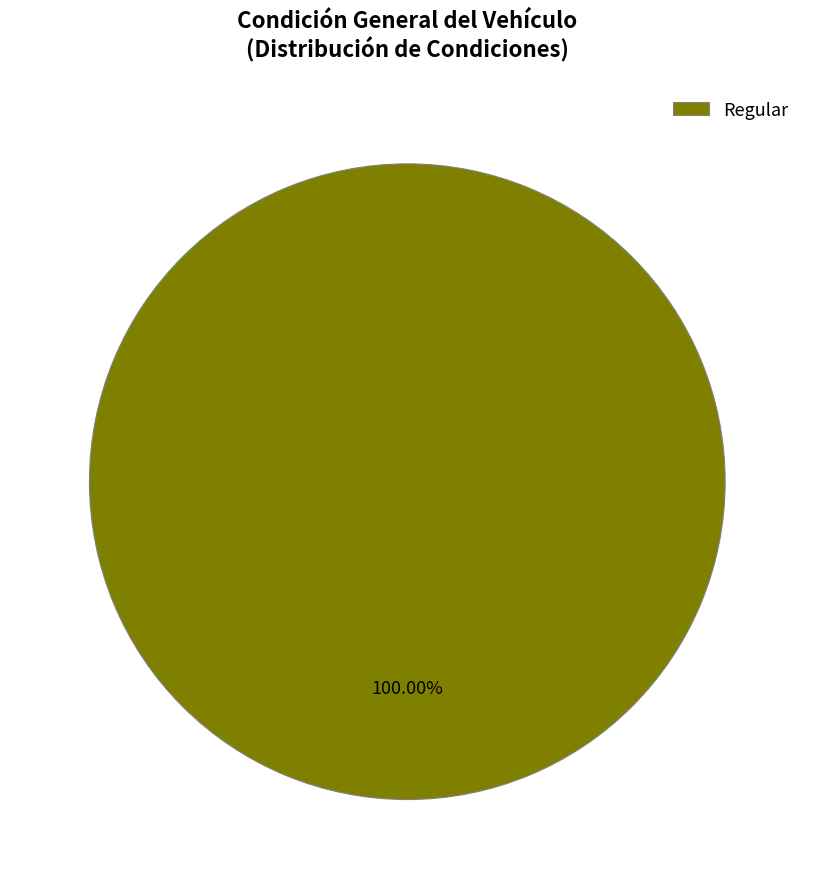

Rank the categories by value from highest to lowest.

Regular